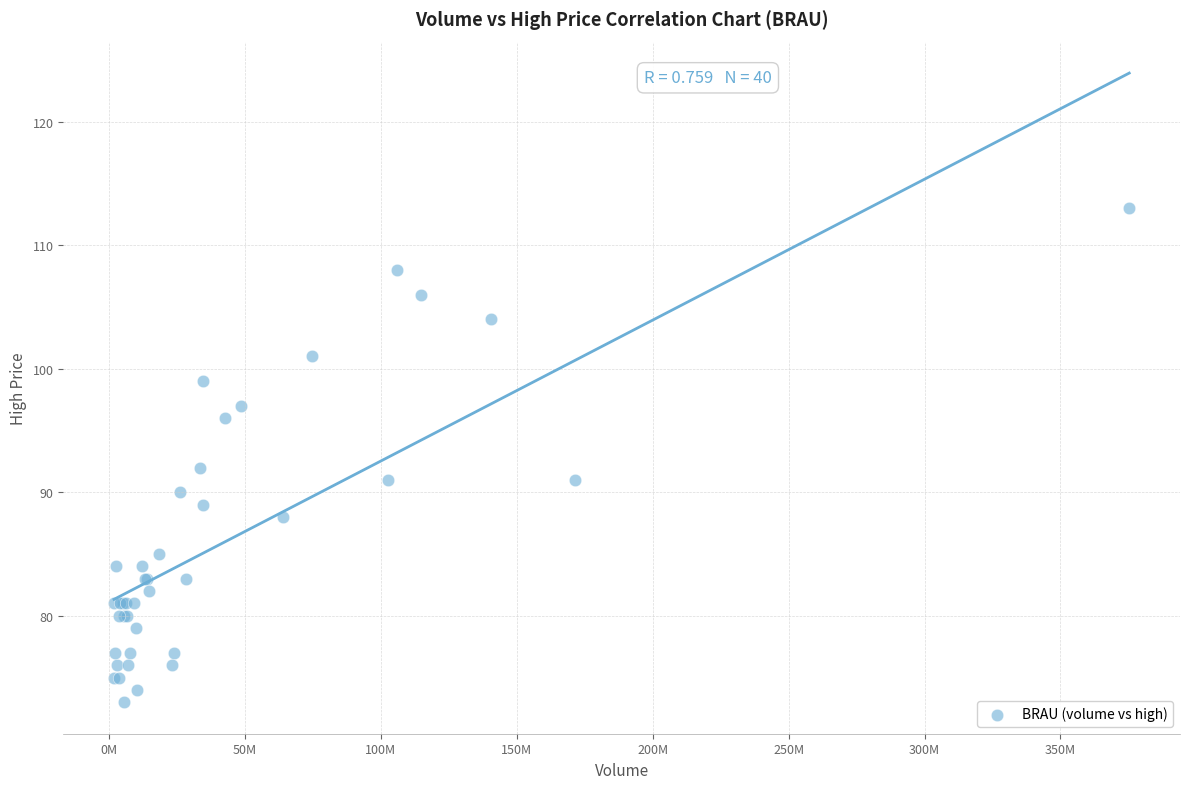

What Y value in the scatter plot is closest to 93?

92